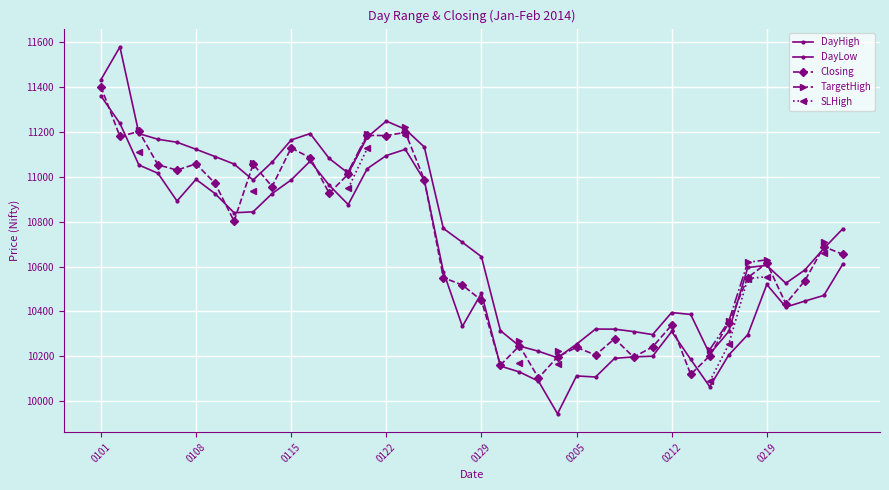

The SLHigh series shows 5410.3 at 24. True or false?

False